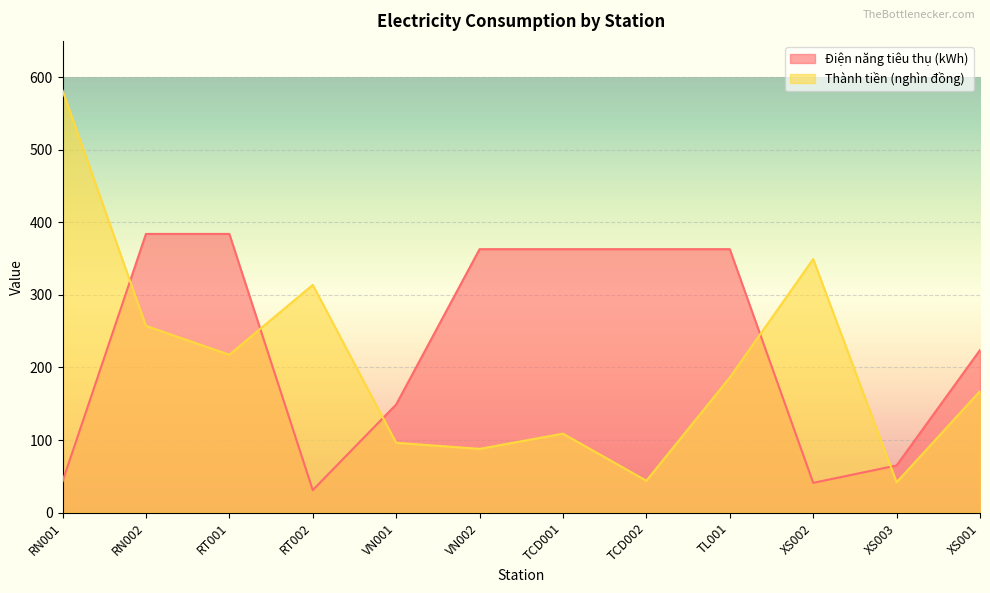

How many lines are shown in the chart?

2